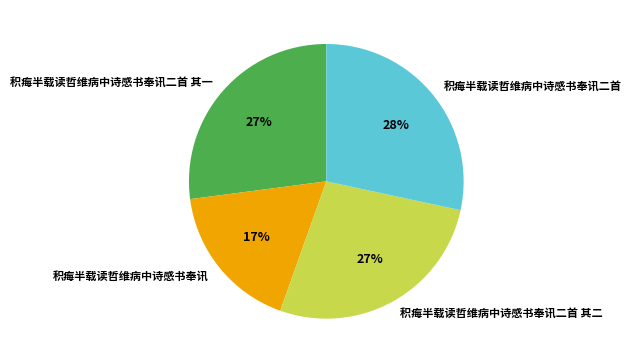

How many segments does this pie chart have?

4